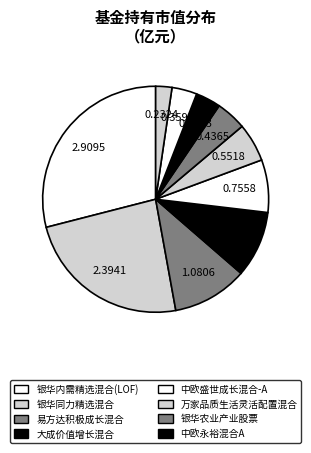

How many segments does this pie chart have?

10